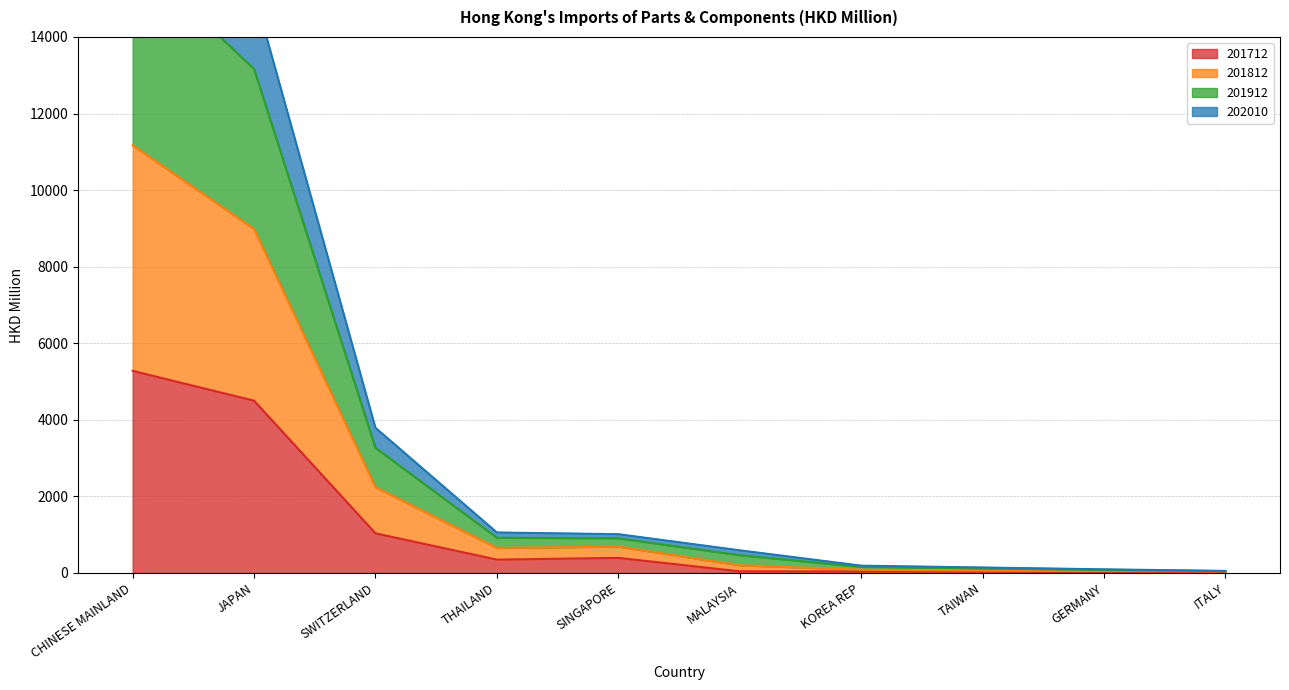

What is the average value of the 201712 series?

1171.5